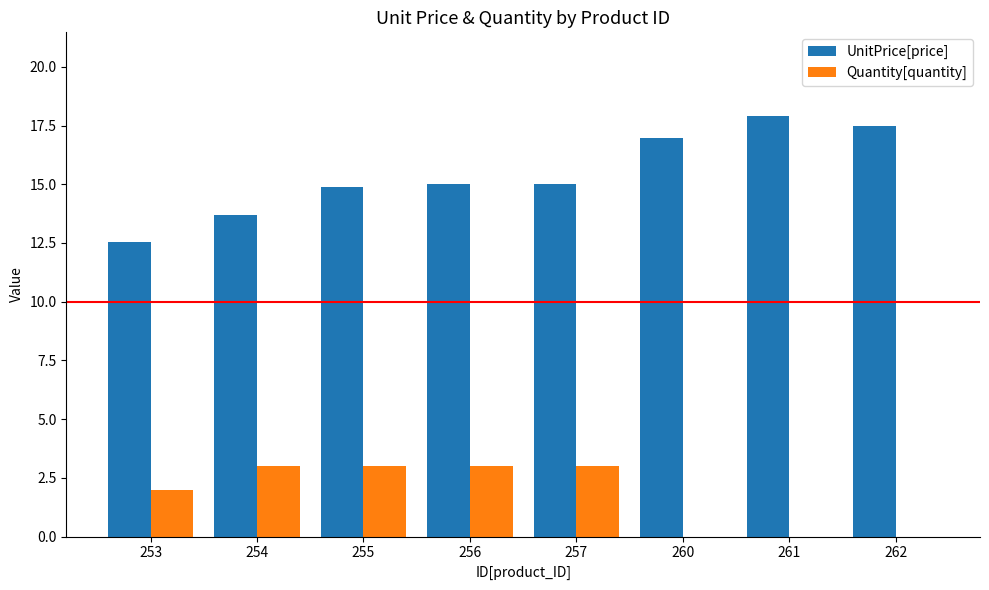

What is the maximum value shown in the chart?

17.9